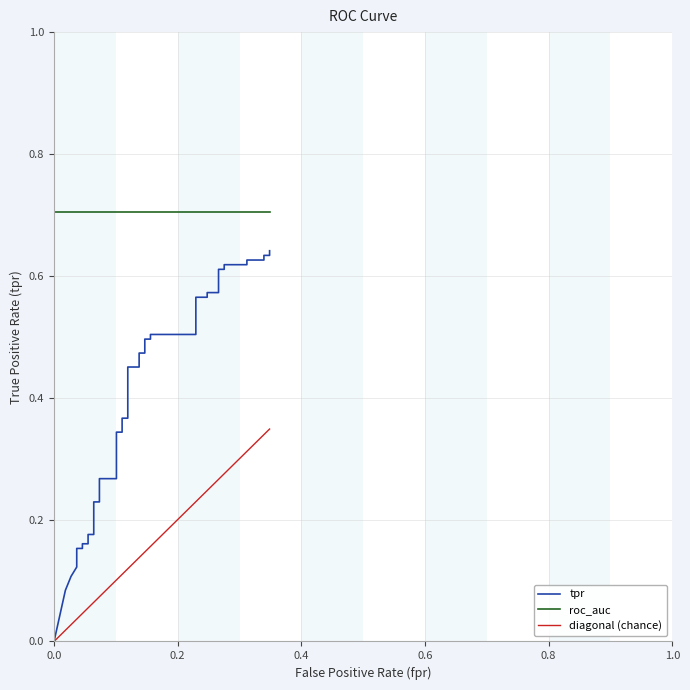

What is the value of the tpr point at the 15th from the left?

0.3